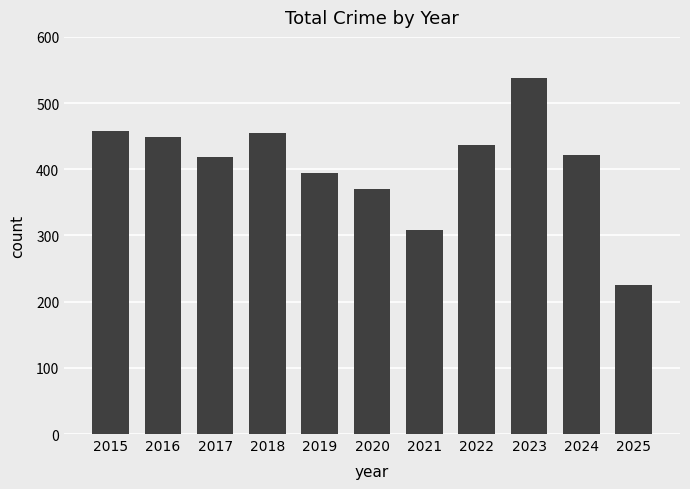

At which category does the chart reach its peak across all series?

2023